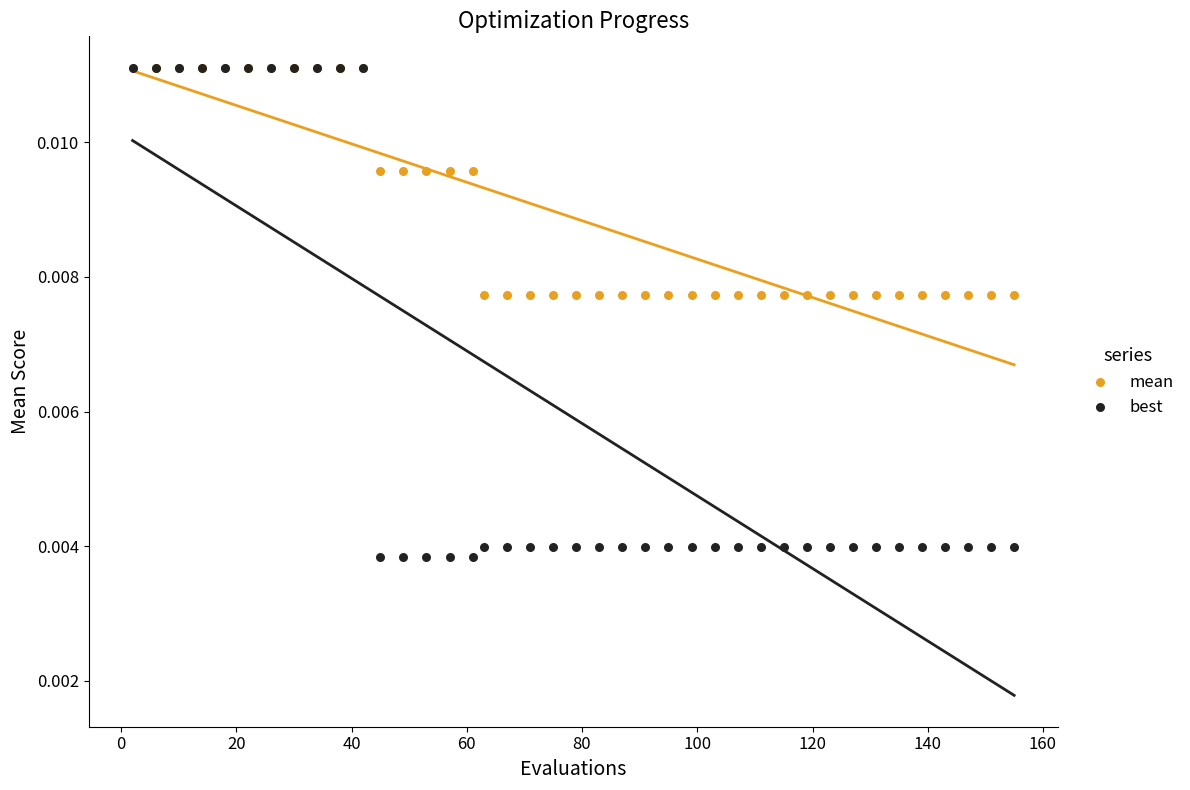

Which series reaches the minimum Y coordinate?

best